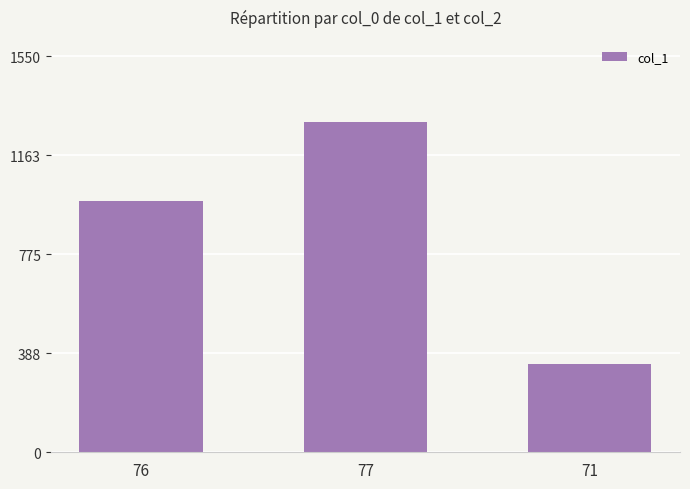

Reading left to right, what are all the values shown in this chart?

982	1292	344